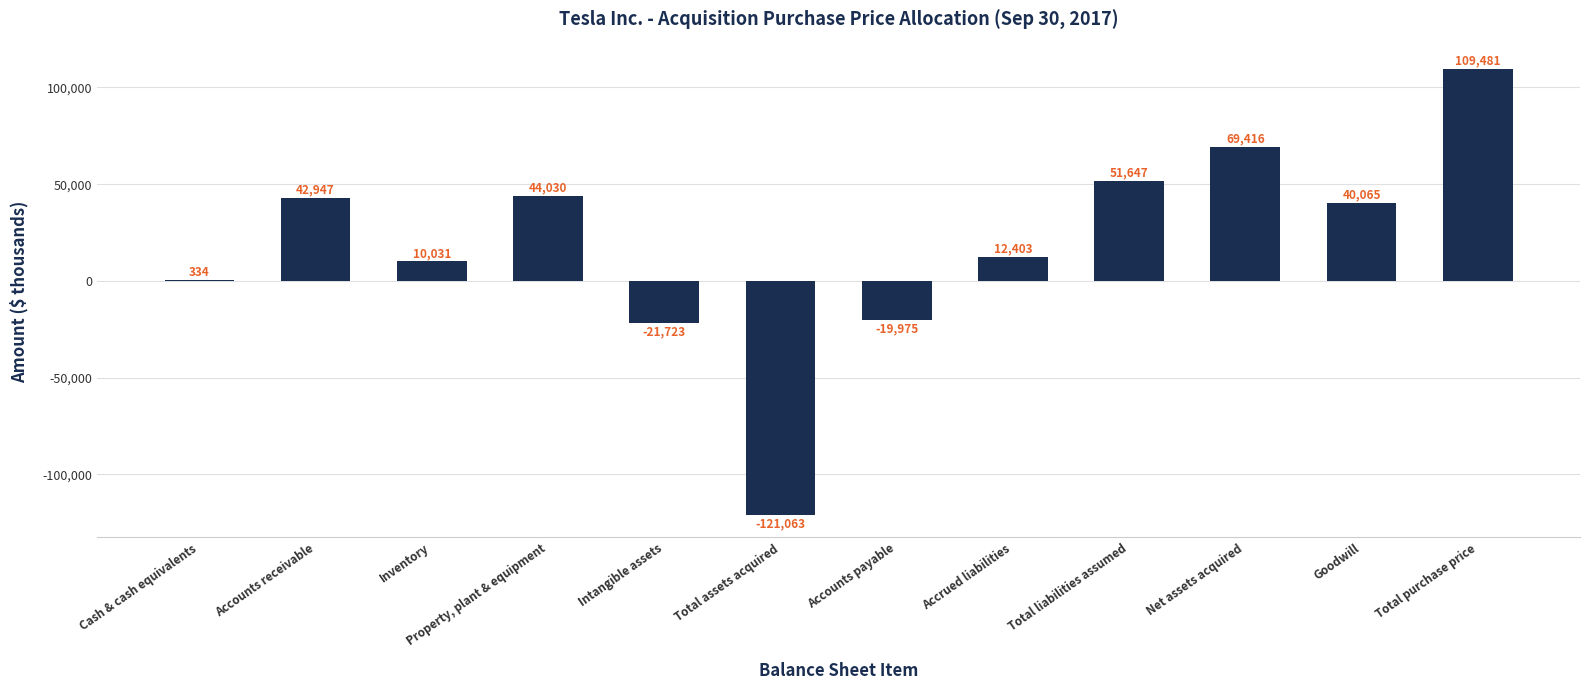

Approximately how many times larger is the value at Goodwill compared to Property, plant & equipment?

0.9